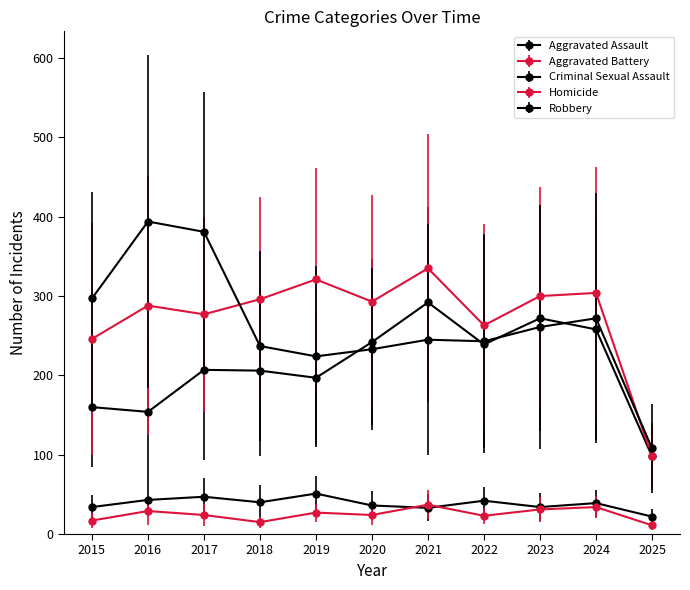

What is the difference between the Homicide values at 2023 and 2015?

14